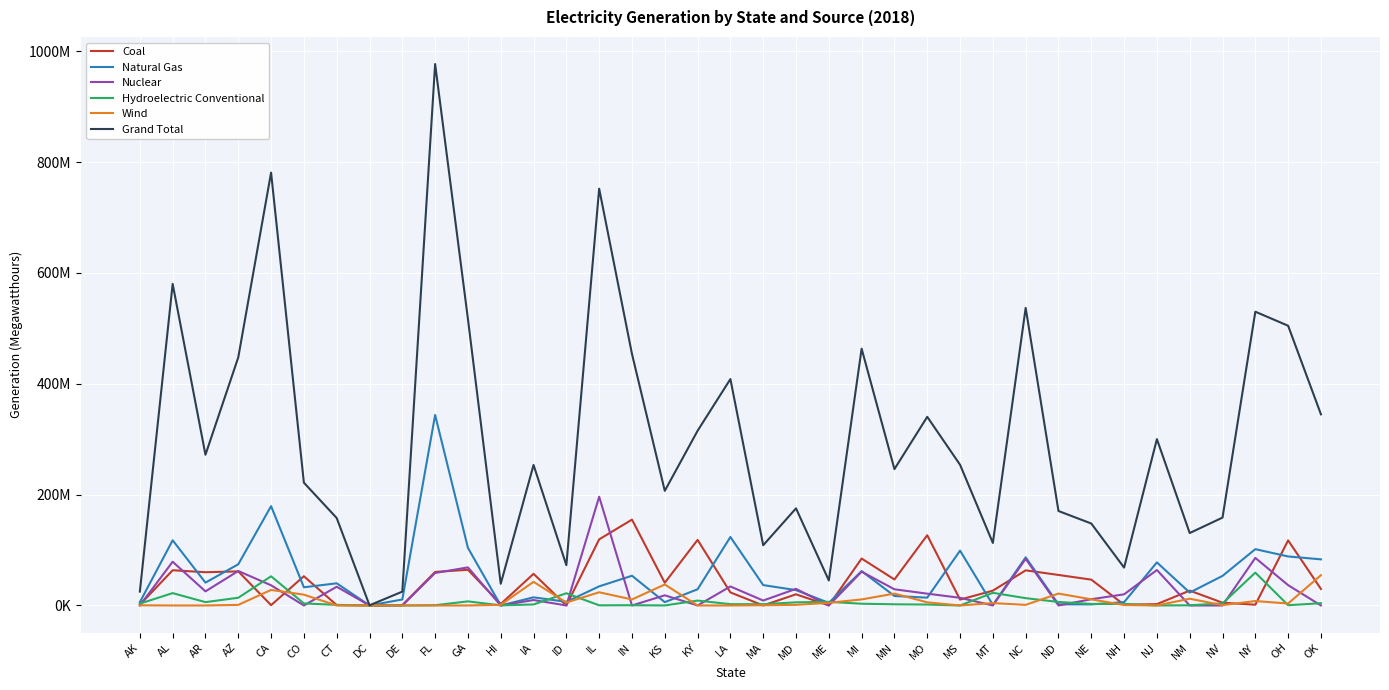

What are all the series names shown in the legend?

Coal, Natural Gas, Nuclear, Hydroelectric Conventional, Wind, Grand Total